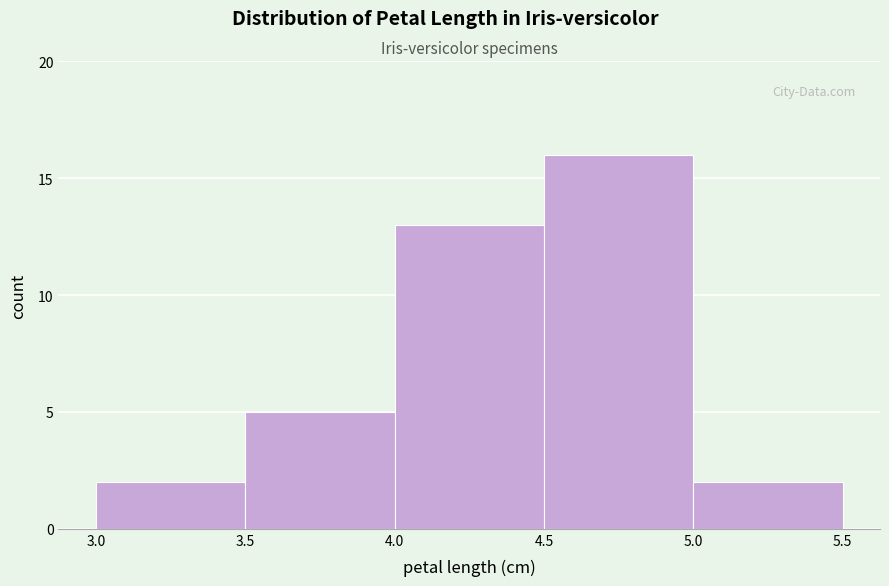

Reading left to right, list every bar in this chart as the range it spans on the x-axis followed by its height. The values are not printed on the chart, so give them approximately, as read against the axis.

3.0 to 3.5: 2
3.5 to 4.0: 5
4.0 to 4.5: 13
4.5 to 5.0: 16
5.0 to 5.5: 2